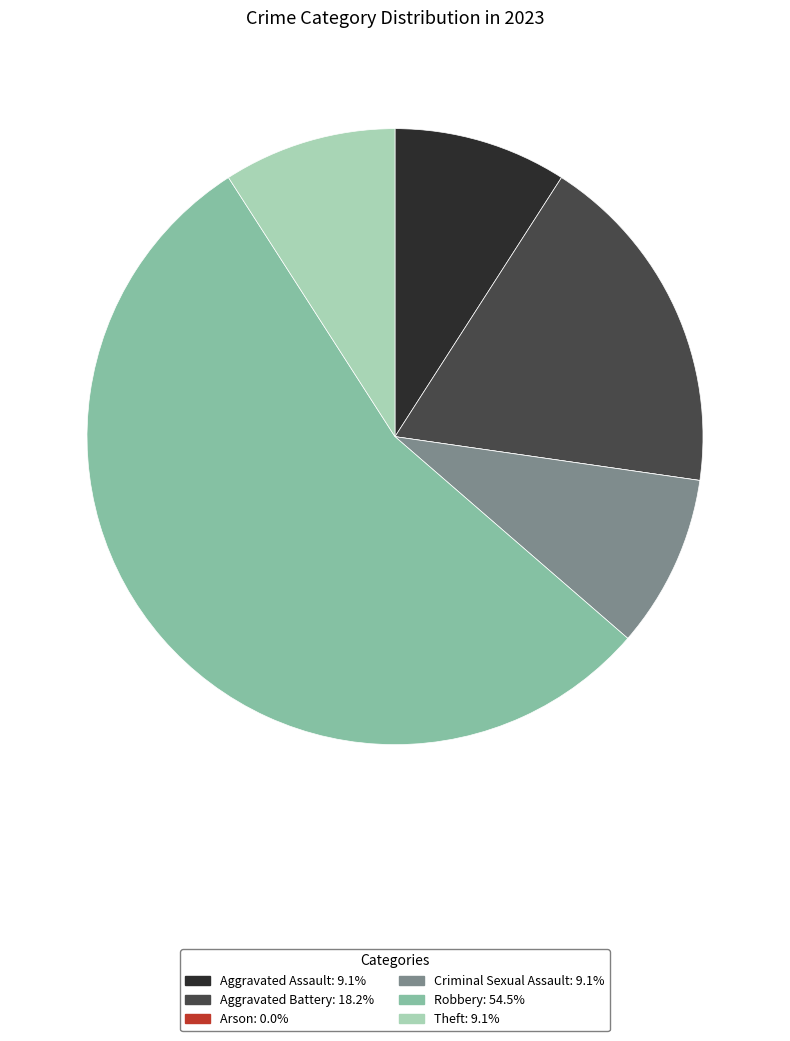

Which slice represents more than half of the pie?

Robbery